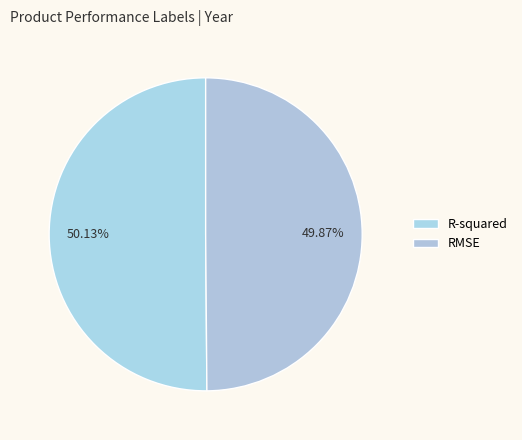

Is it true that R-squared is 58% of the pie?

False